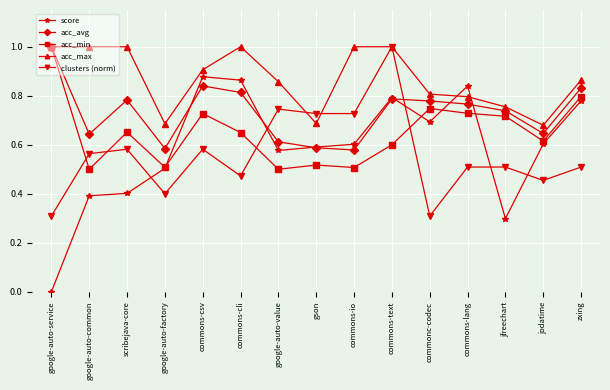

At which category is the sum across all series the highest?

commons-text